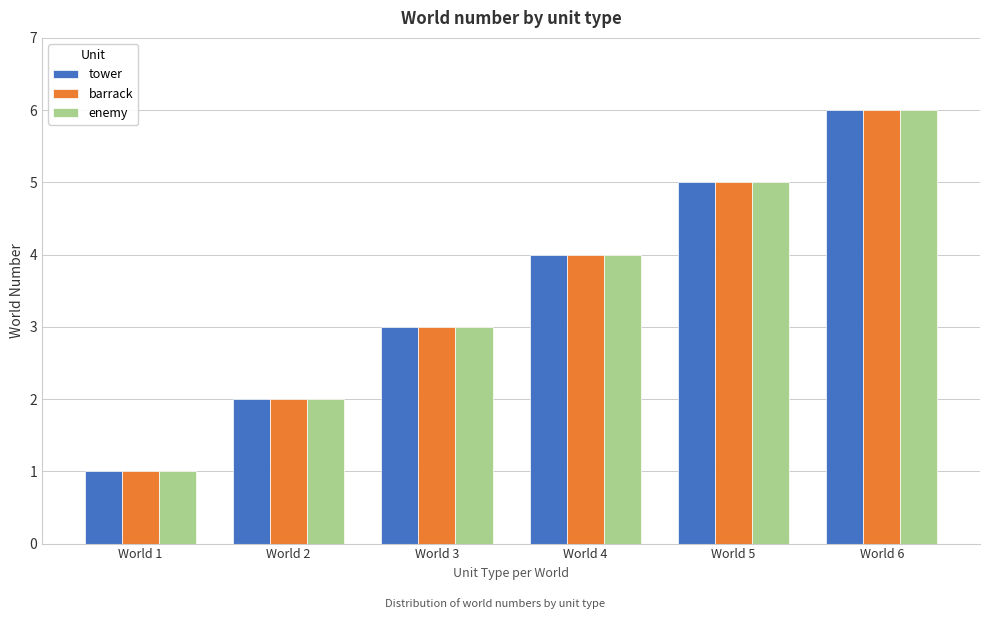

Where is tower nearest to the value 3?

World 3